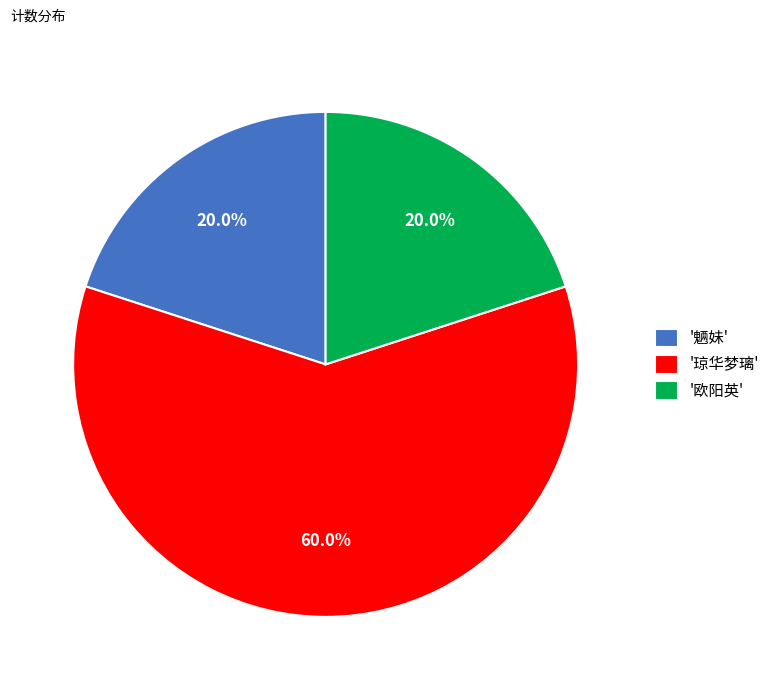

Approximately how many times larger is the value at '琼华梦璃' compared to '欧阳英'?

3.0